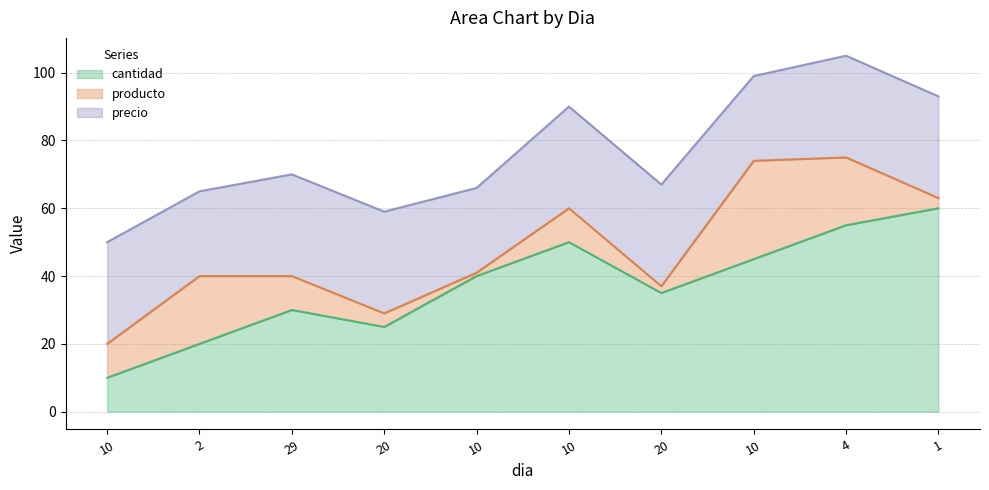

What is the value of the producto point at the 10th from the left?

3